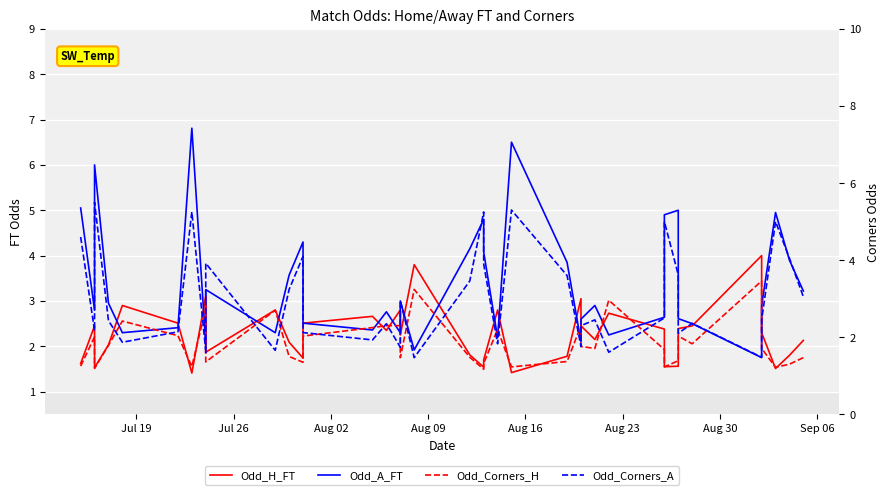

Is this an area chart (filled region under the line)?

No